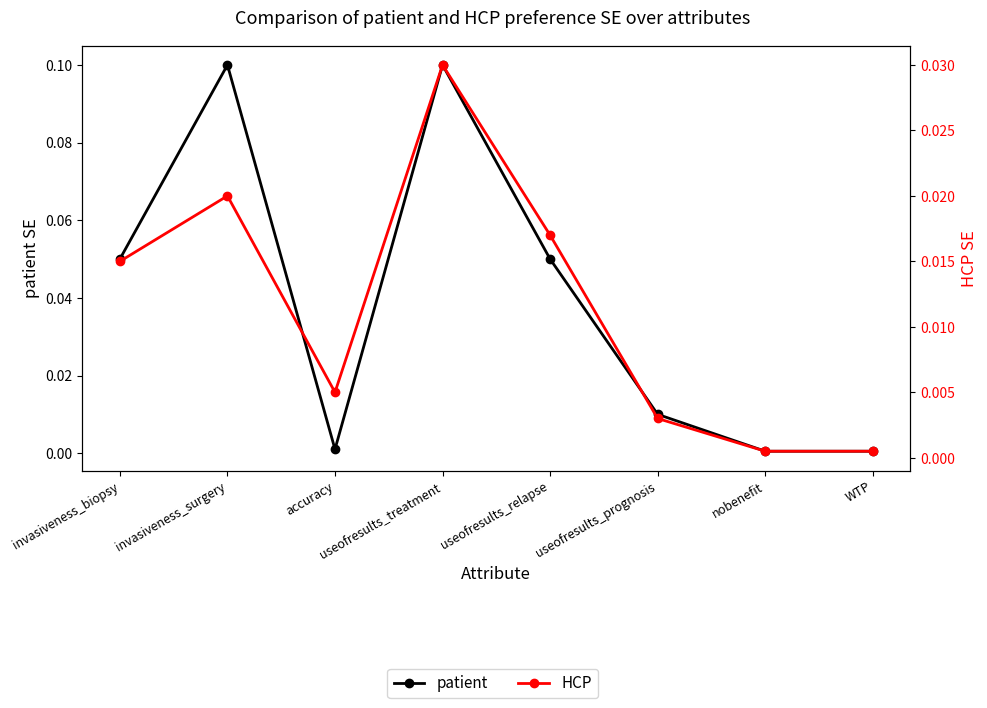

What is the difference between the maximum and minimum values in the patient series?

0.1